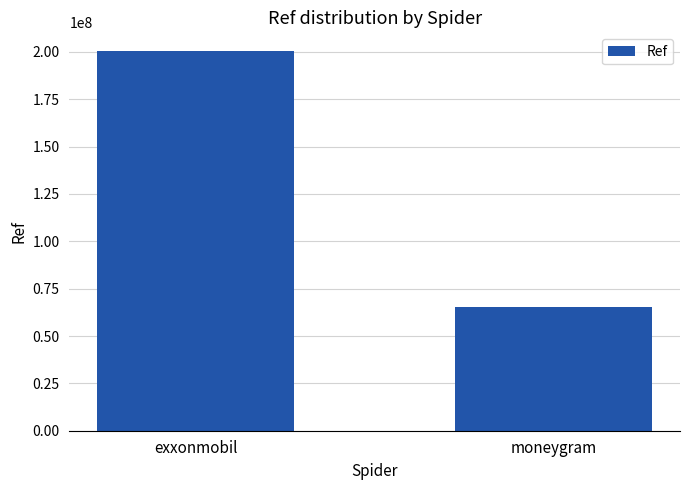

What is the difference between the values at exxonmobil and moneygram?

134853276